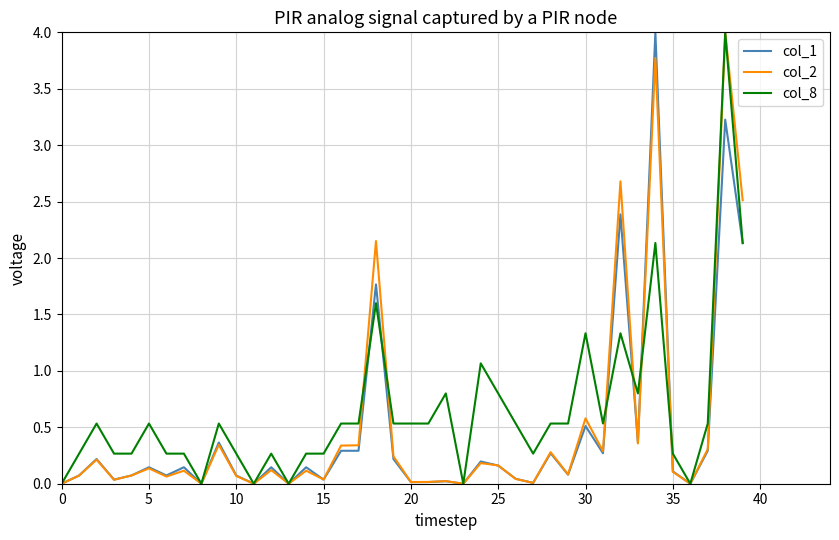

What is the maximum value for col_1?

4.0